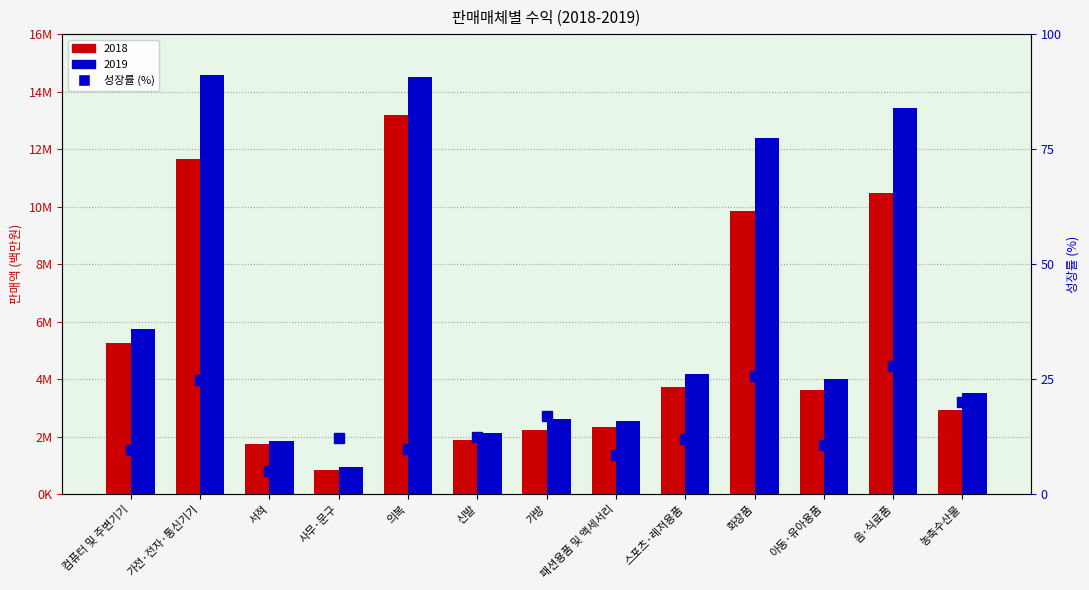

Is it true that the value at 아동·유아용품 is 10.8?

True